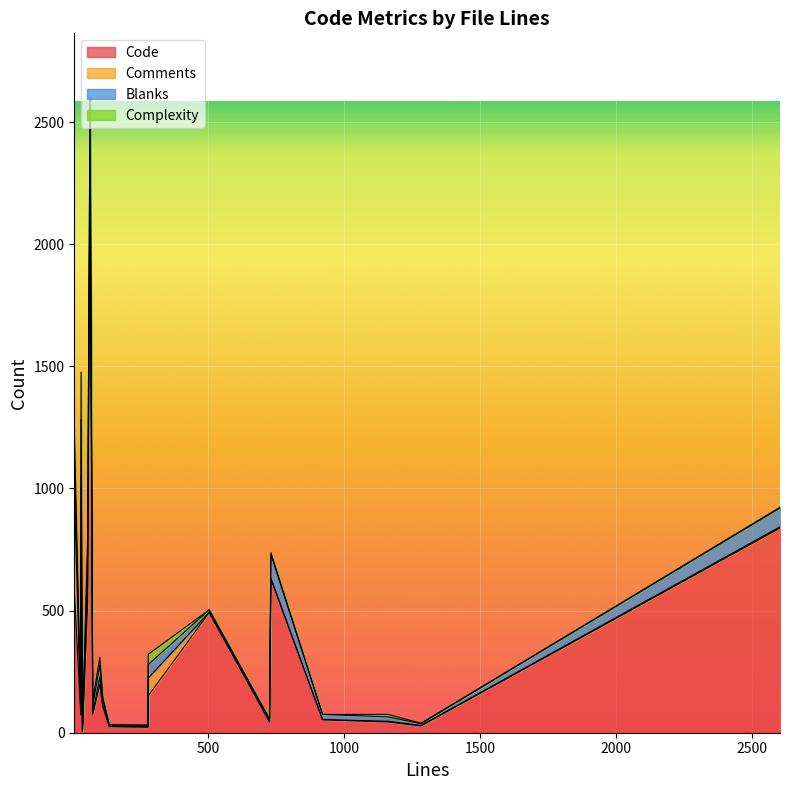

Reading left to right, what are all the values shown in this chart?

Code: 589	72	704	5	529	2349	76	197	106	25	23	151	492	44	630	53	44	28	838
Comments: 408	3	349	1	79	3	6	31	6	1	1	73	1	2	2	1	3	2	5
Blanks: 163	26	229	1	117	250	30	50	24	6	7	55	10	10	98	21	18	7	77
Complexity: 88	3	194	0	70	1	19	31	9	0	0	42	0	0	7	0	10	2	3